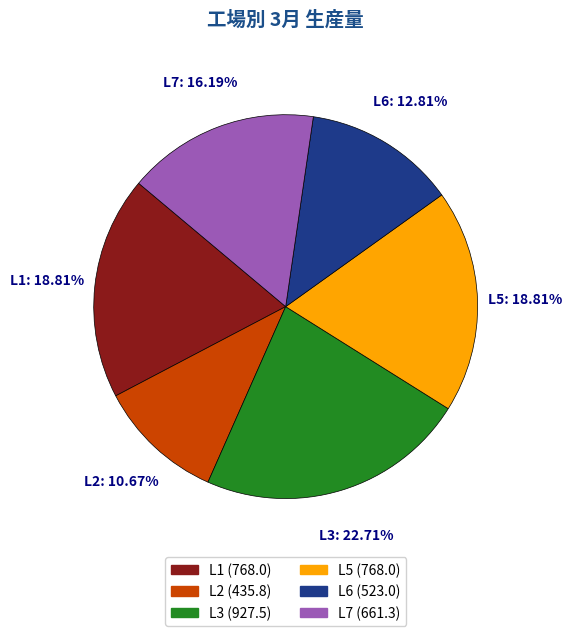

Is there a majority slice in this chart?

No